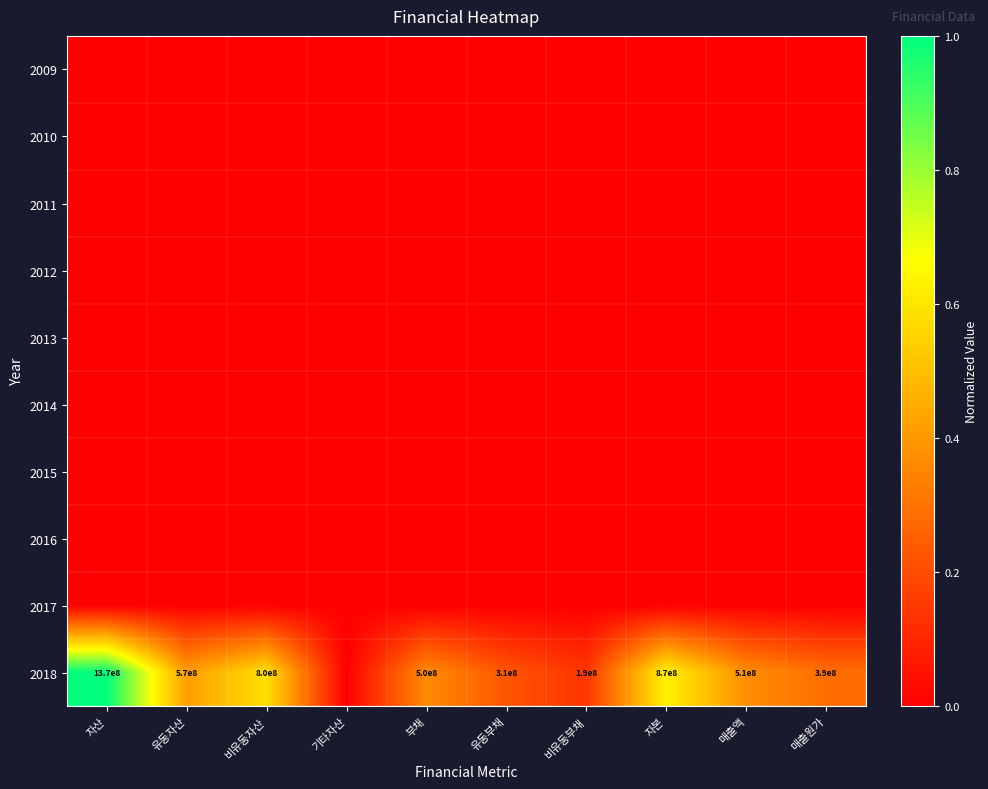

At how many categories does at least one series exceed 0?

9